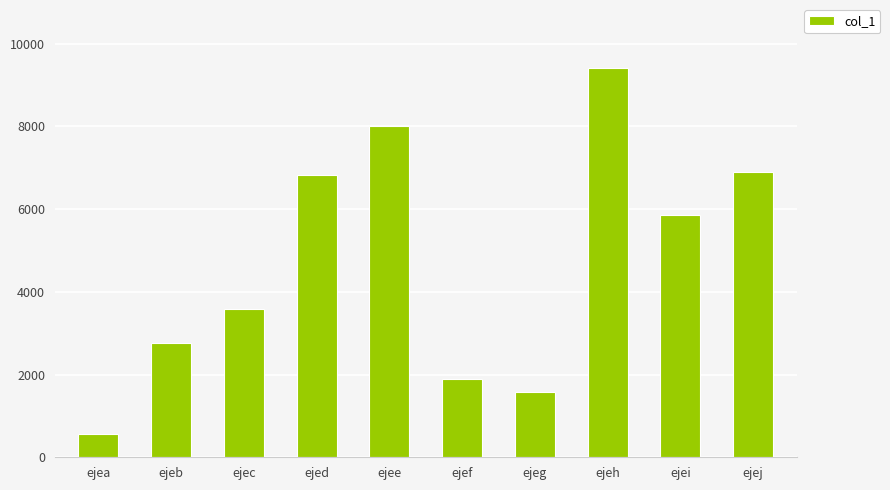

True or false: the data shows 1904 at ejef.

True